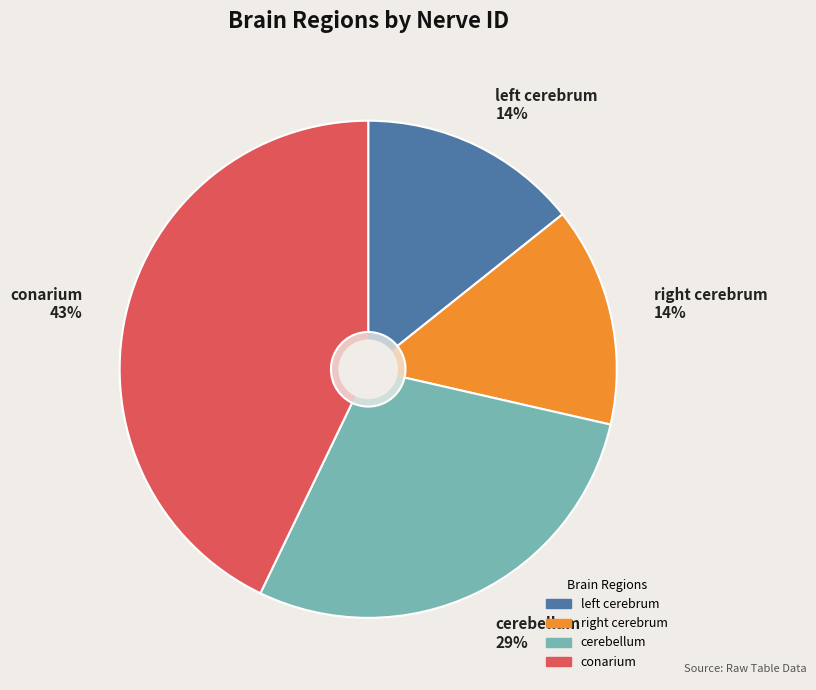

Is it true that cerebellum is 35% of the pie?

False